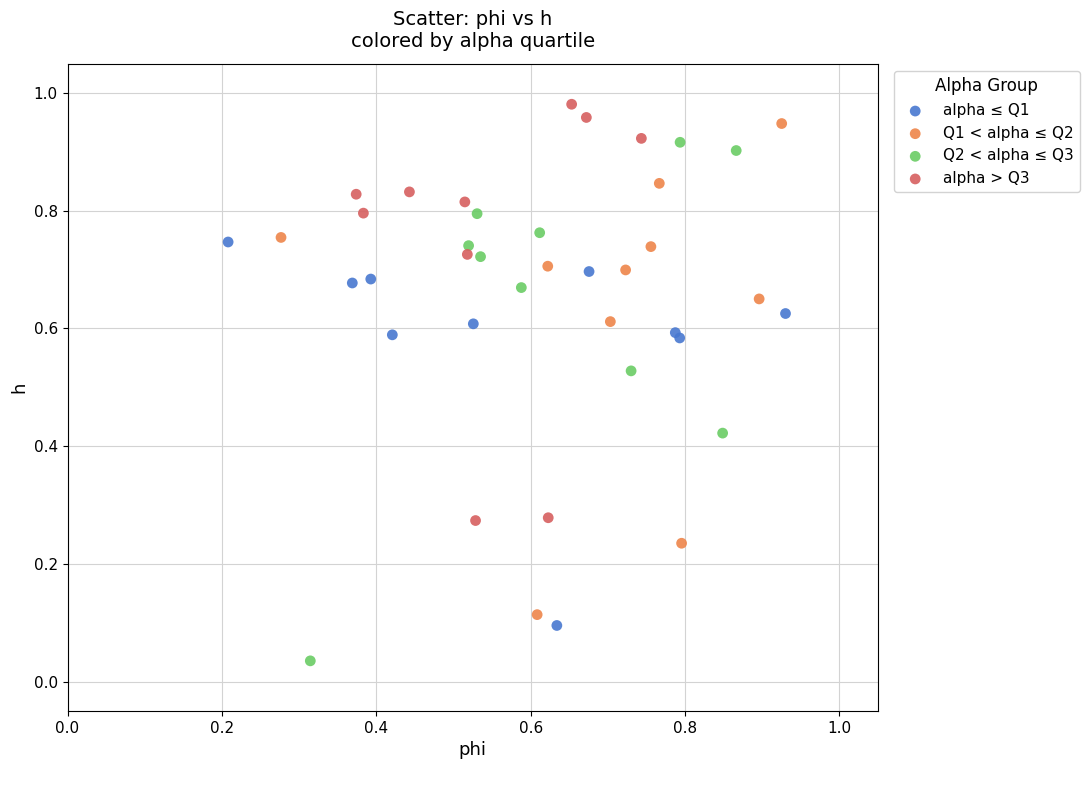

Which series contains the lowest Y value?

Q2 < alpha ≤ Q3